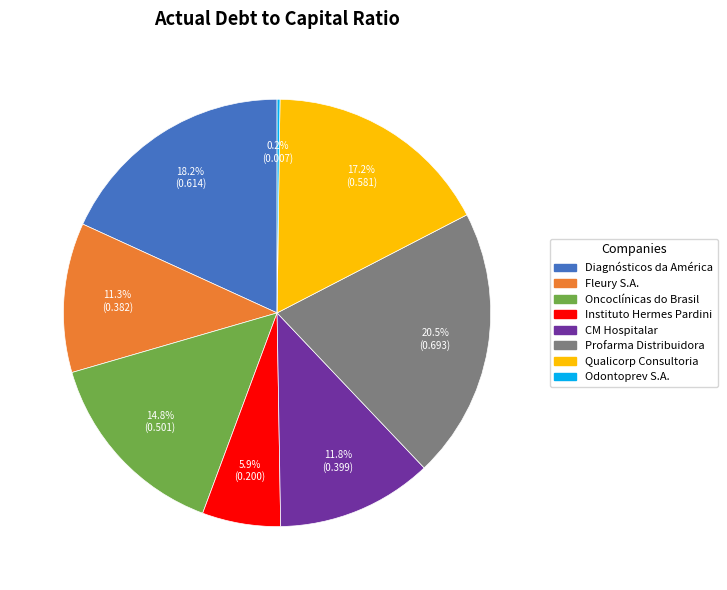

To the nearest percent, what is the combined percentage of Profarma Distribuidora and Fleury S.A.?

32%